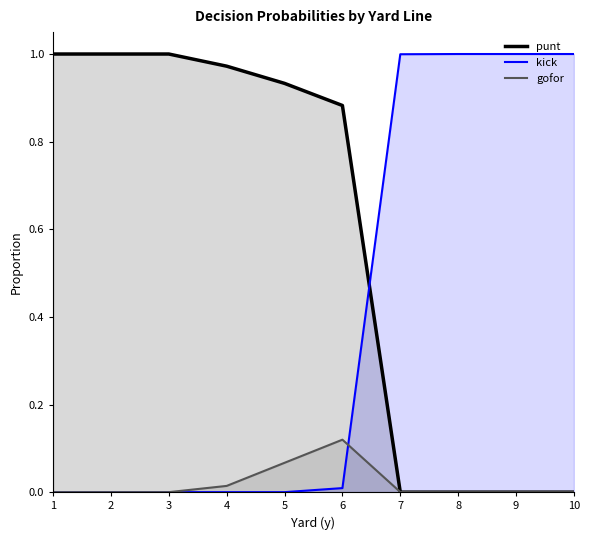

At which label is punt closest to 0?

7